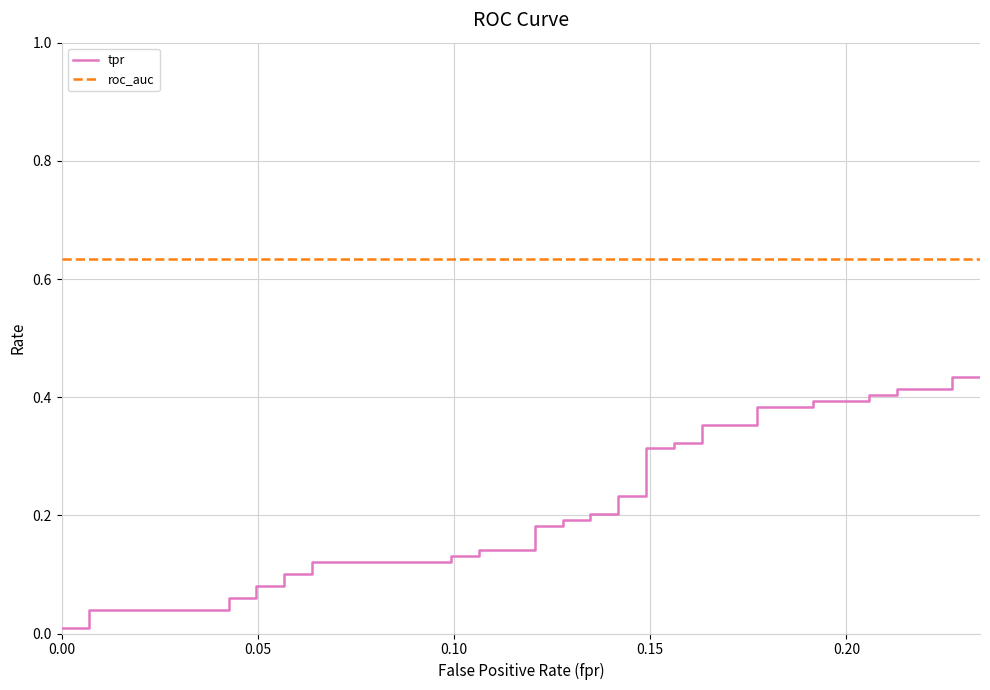

What is the difference between the maximum and minimum values in the tpr series?

0.4